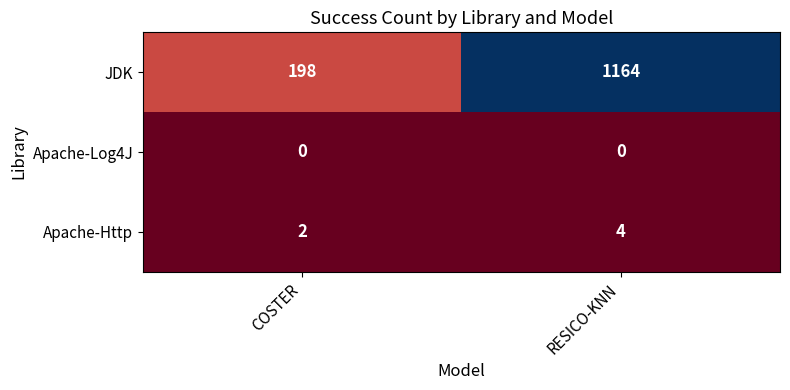

Is it true that Apache-Log4J equals 0 at RESICO-KNN?

True